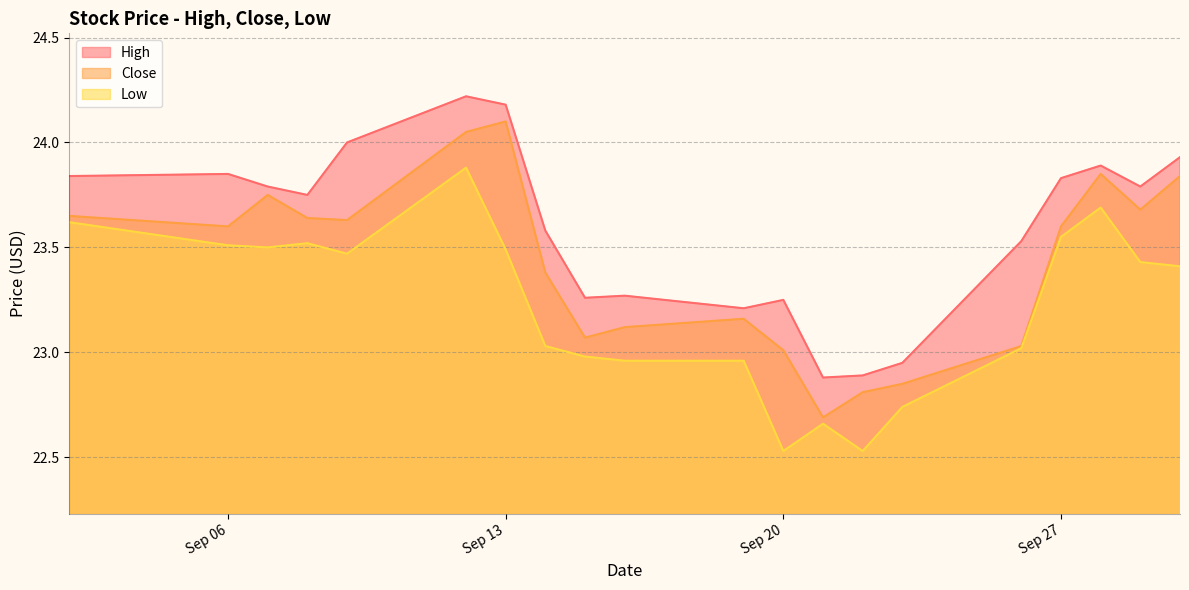

Which series has the widest spread of values?

Close